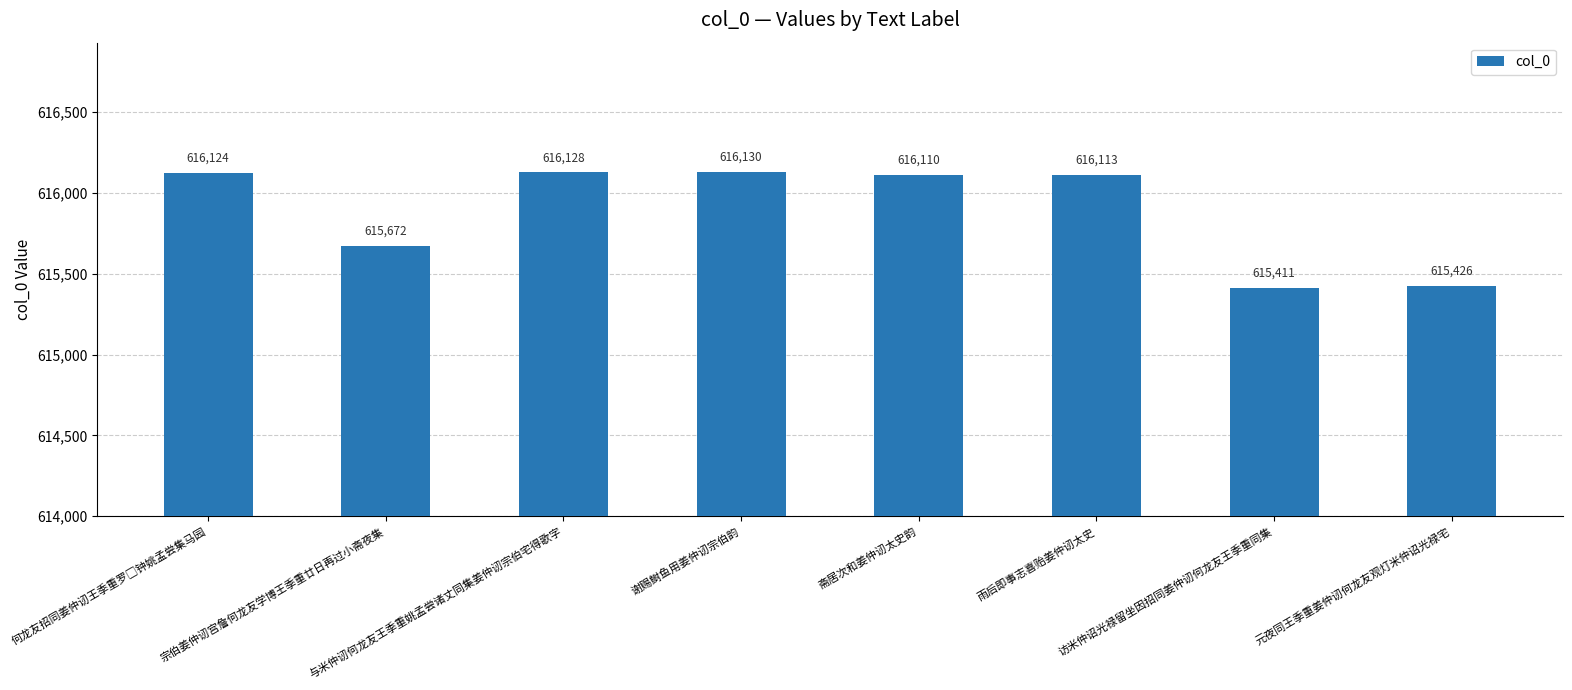

What is the difference between the maximum and second lowest values?

704